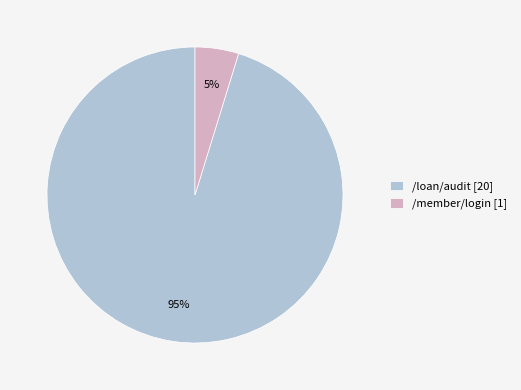

True or false: /member/login accounts for 12% of the total.

False